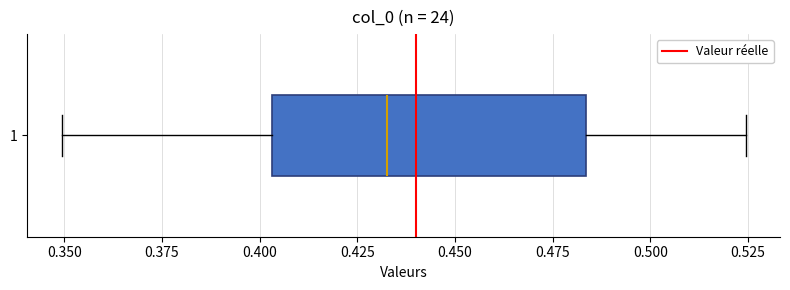

Transcribe this box plot: give where the median line is, the range the box spans, and where the two whiskers end, as read against the x-axis. The values are not printed on the chart, so give them approximately, as read against the axis.

median 0.435, box 0.405 to 0.485, whiskers 0.350 to 0.525